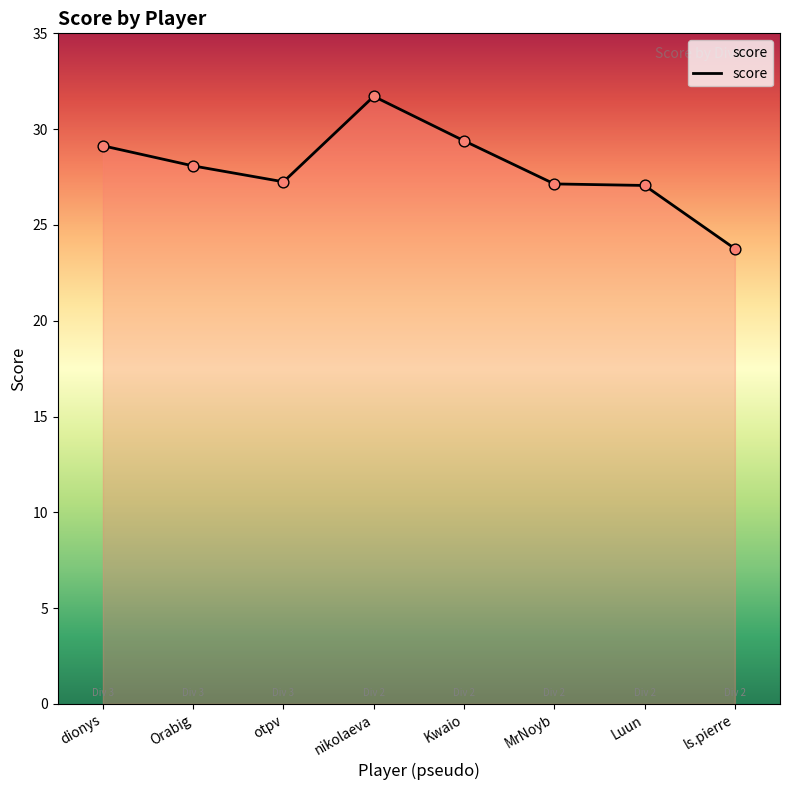

What is the change in value from nikolaeva to Kwaio?

-2.3